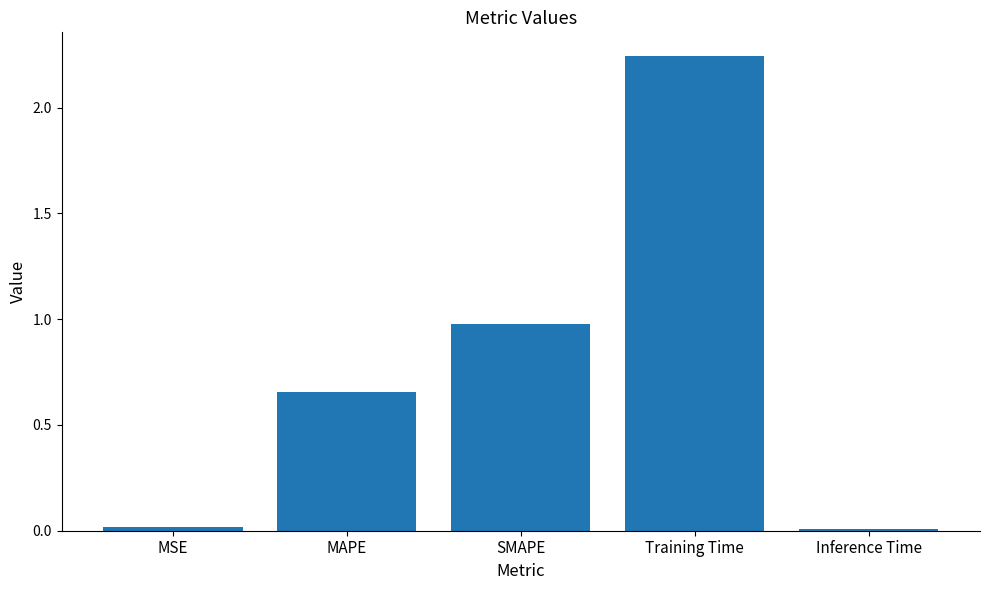

Between Inference Time and Training Time, which is larger?

Training Time